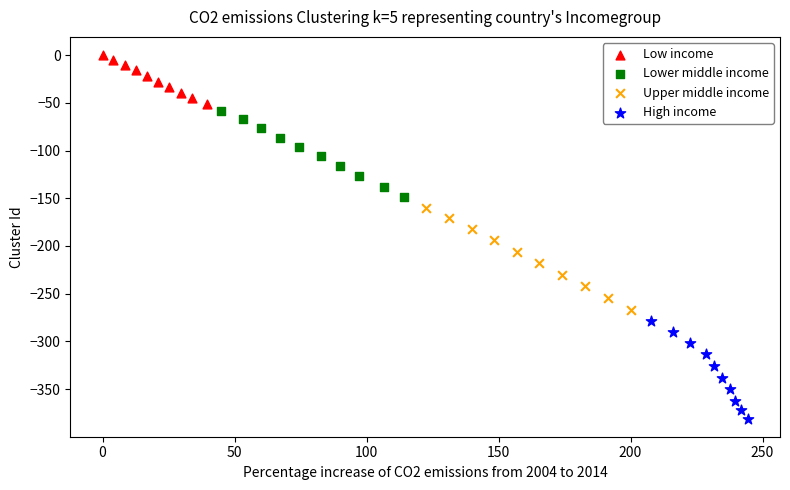

Which series reaches the maximum Y coordinate?

Low income